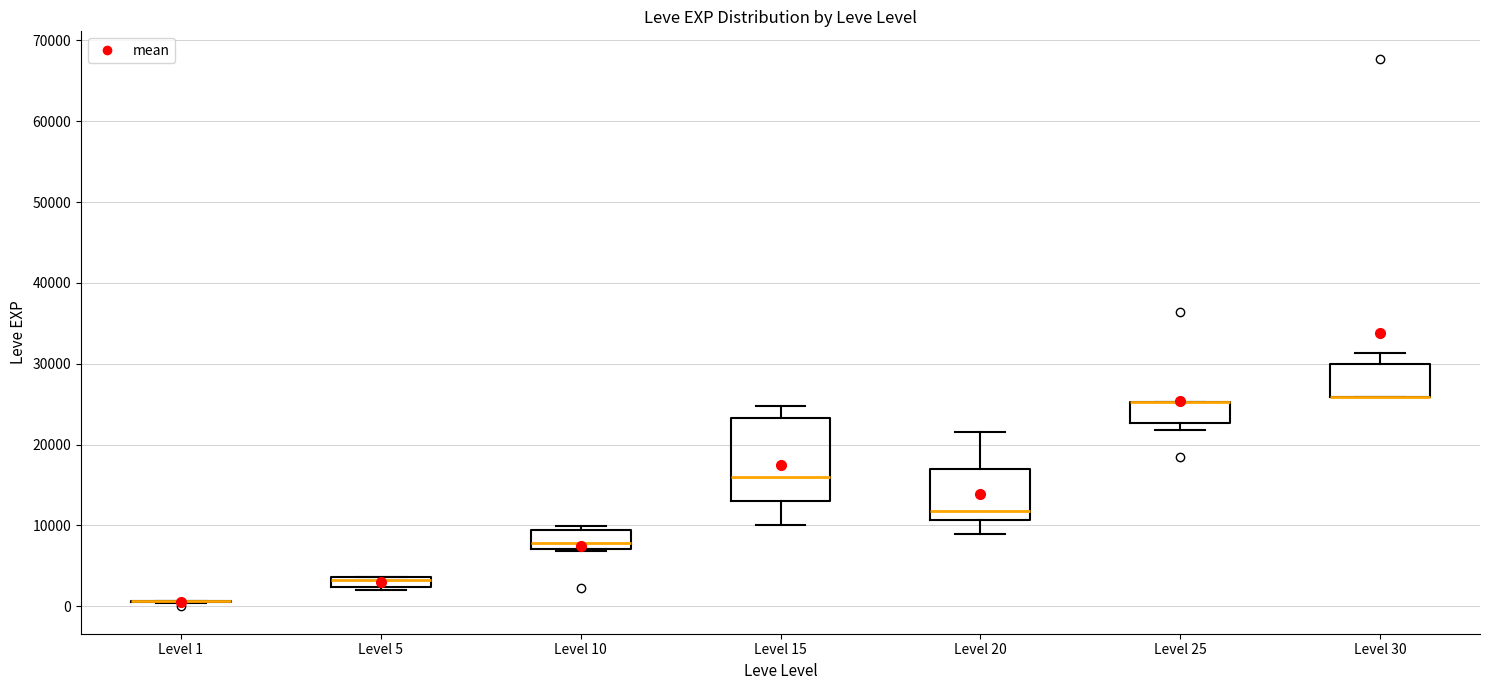

Which box is the tallest, from its lower edge to its upper edge?

Level 15